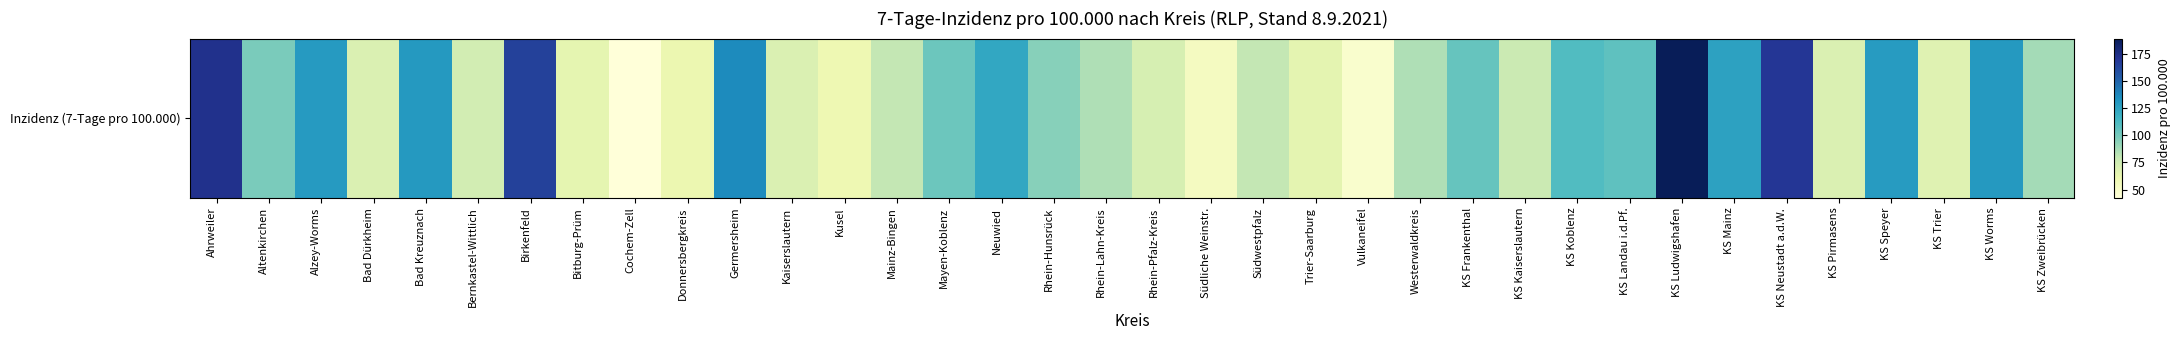

What is the maximum value shown in the chart?

188.7